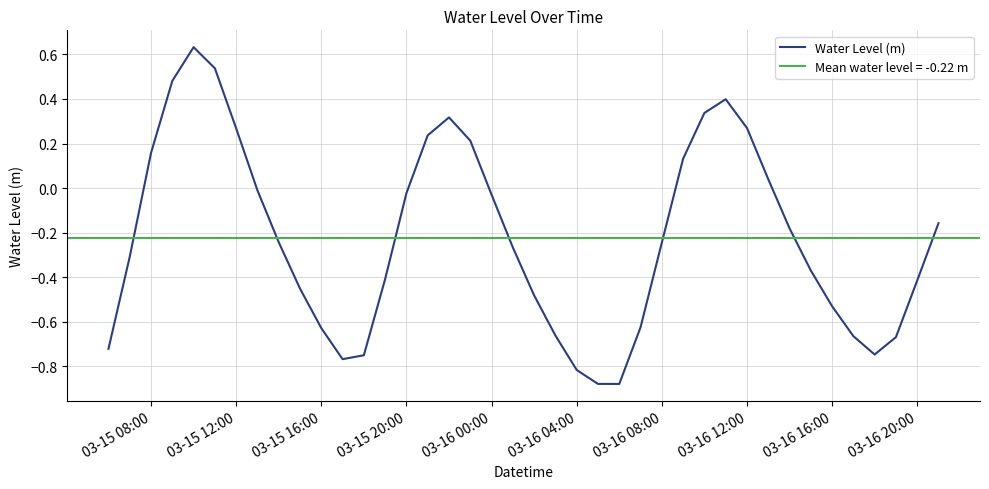

How many data points are less than 0?

27